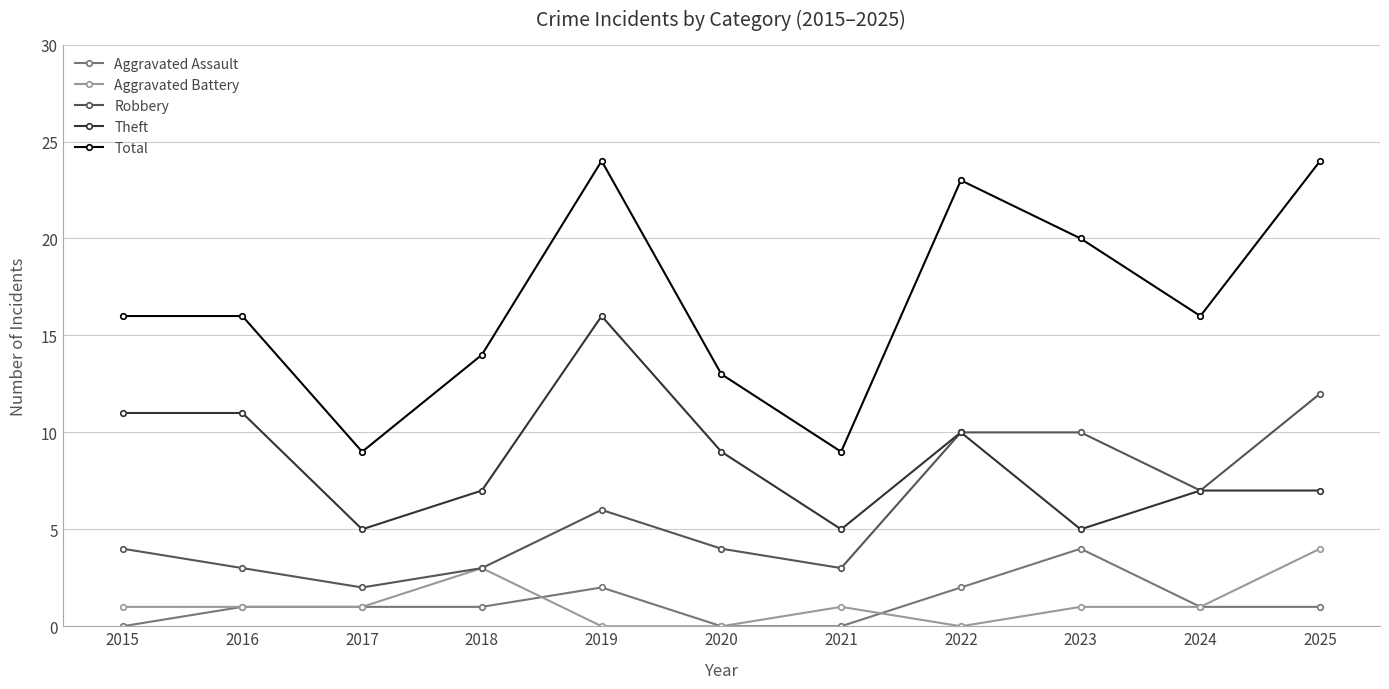

How many data points does each series have?

11